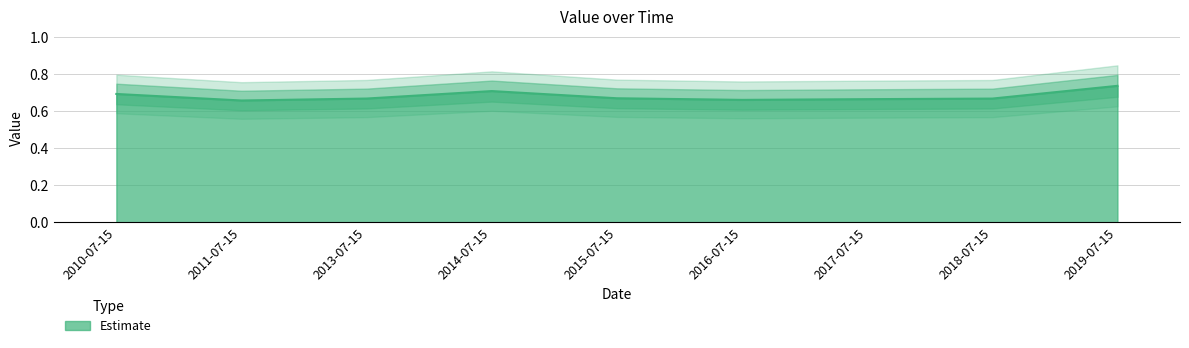

At which category does the chart reach its minimum across all series?

2011-07-15